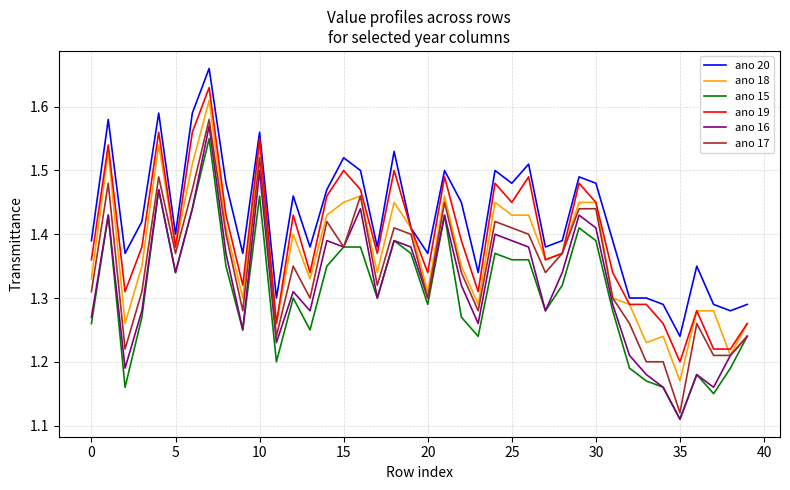

True or false: ano 16 and ano 19 cross at least once.

False